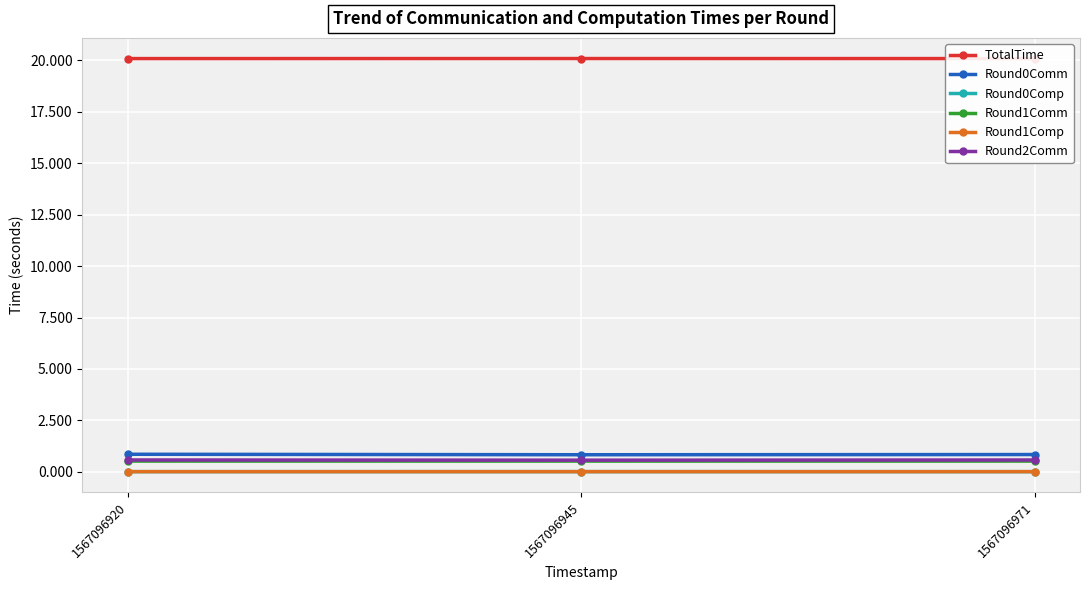

What is the greatest value displayed?

20.1